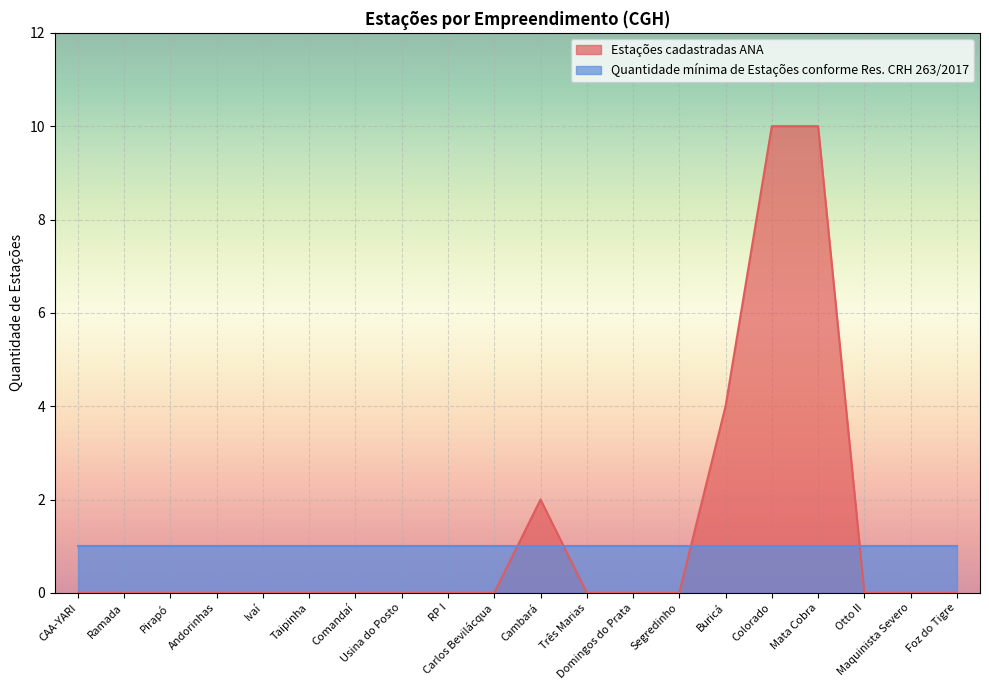

Does the chart display data point markers on the line(s)?

No